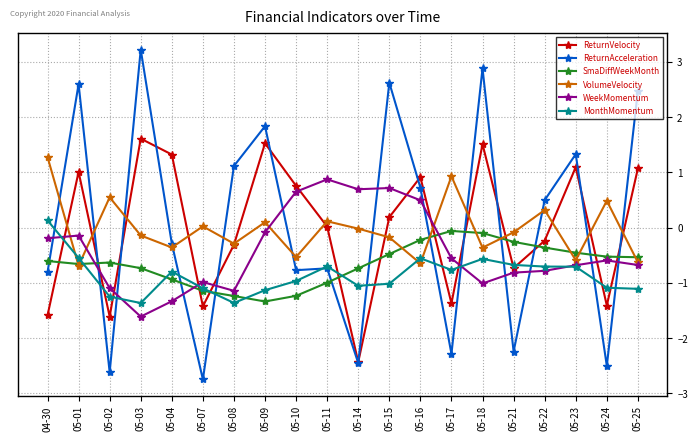

What is the sum of all WeekMomentum values?

-8.3